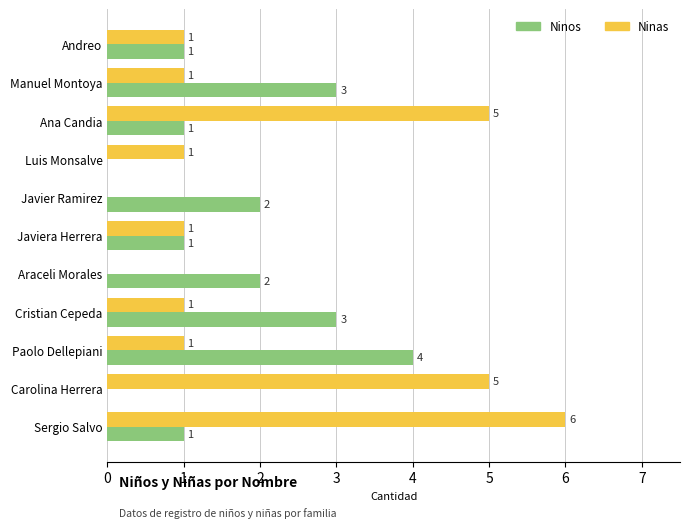

How many Ninas values are between 1 and 5?

8